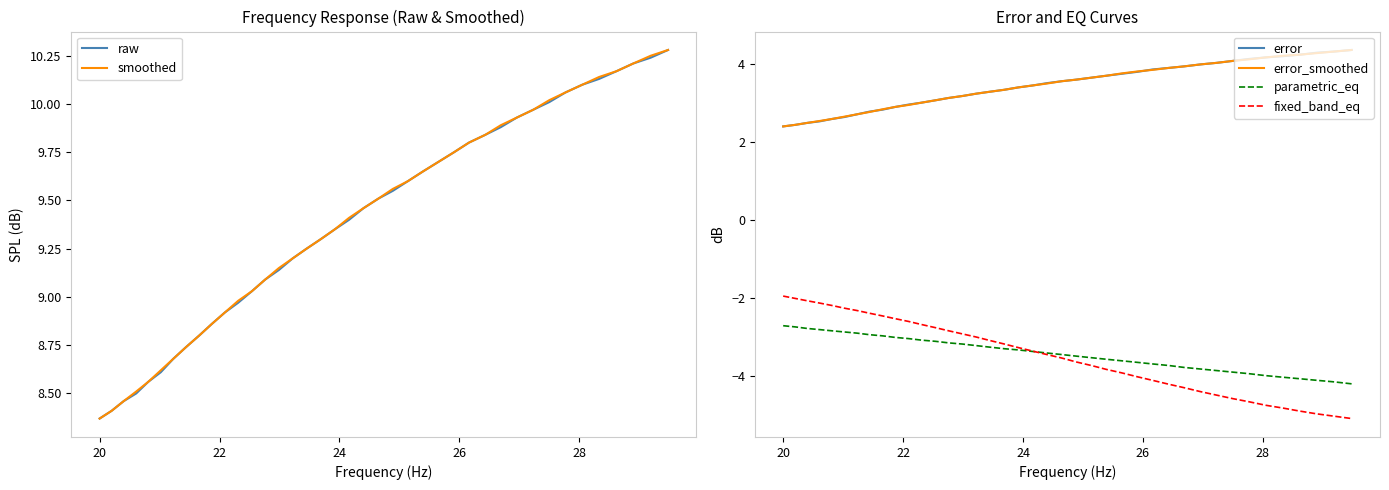

What is the value of the parametric_eq point at the 26th from the left?

-3.6